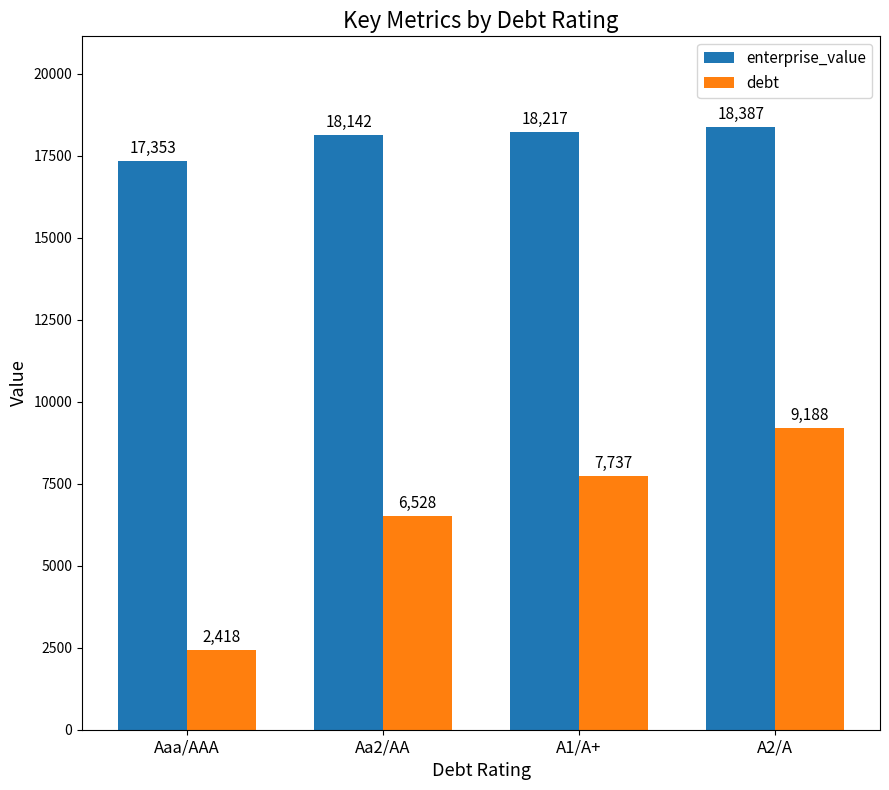

At which label does debt reach its peak?

A2/A